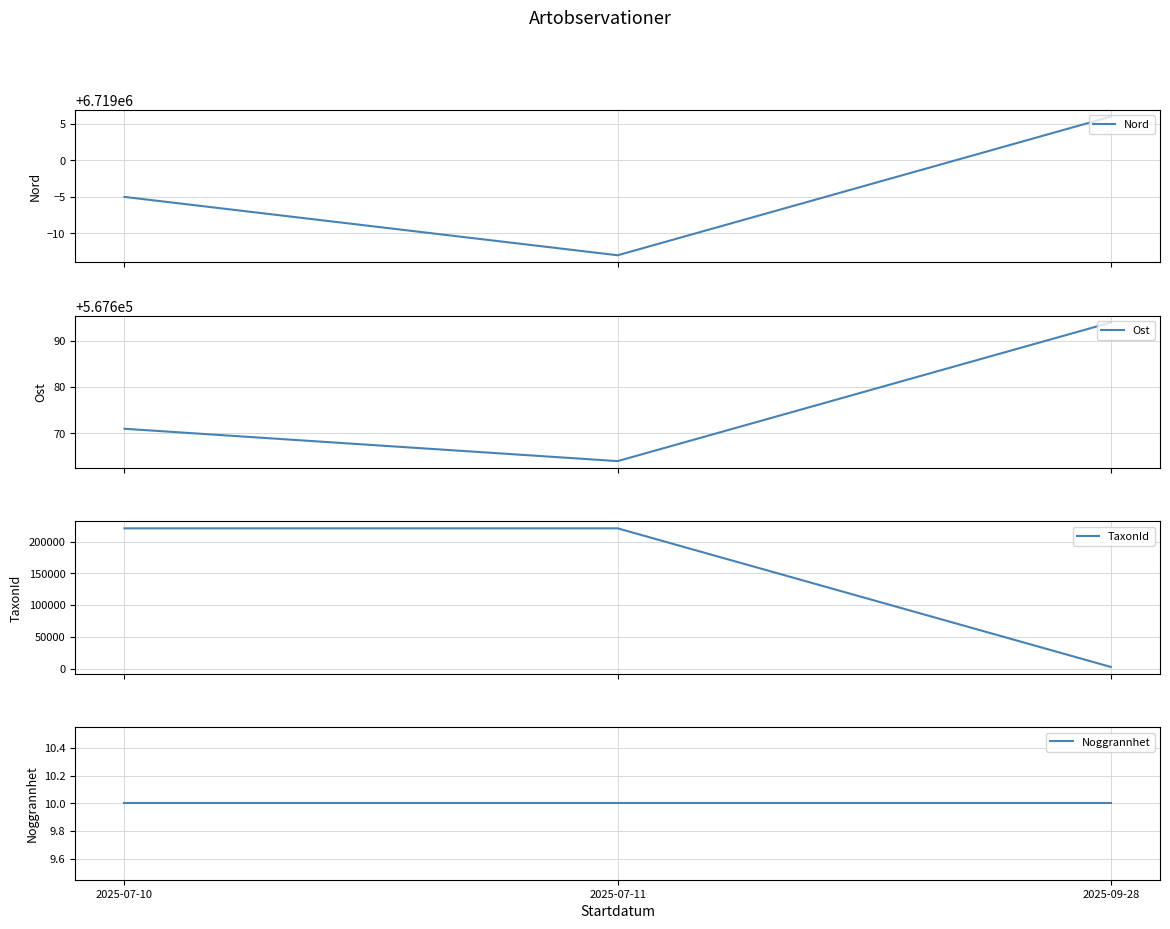

True or false: Noggrannhet has a value of 10 at 2025-07-11.

True